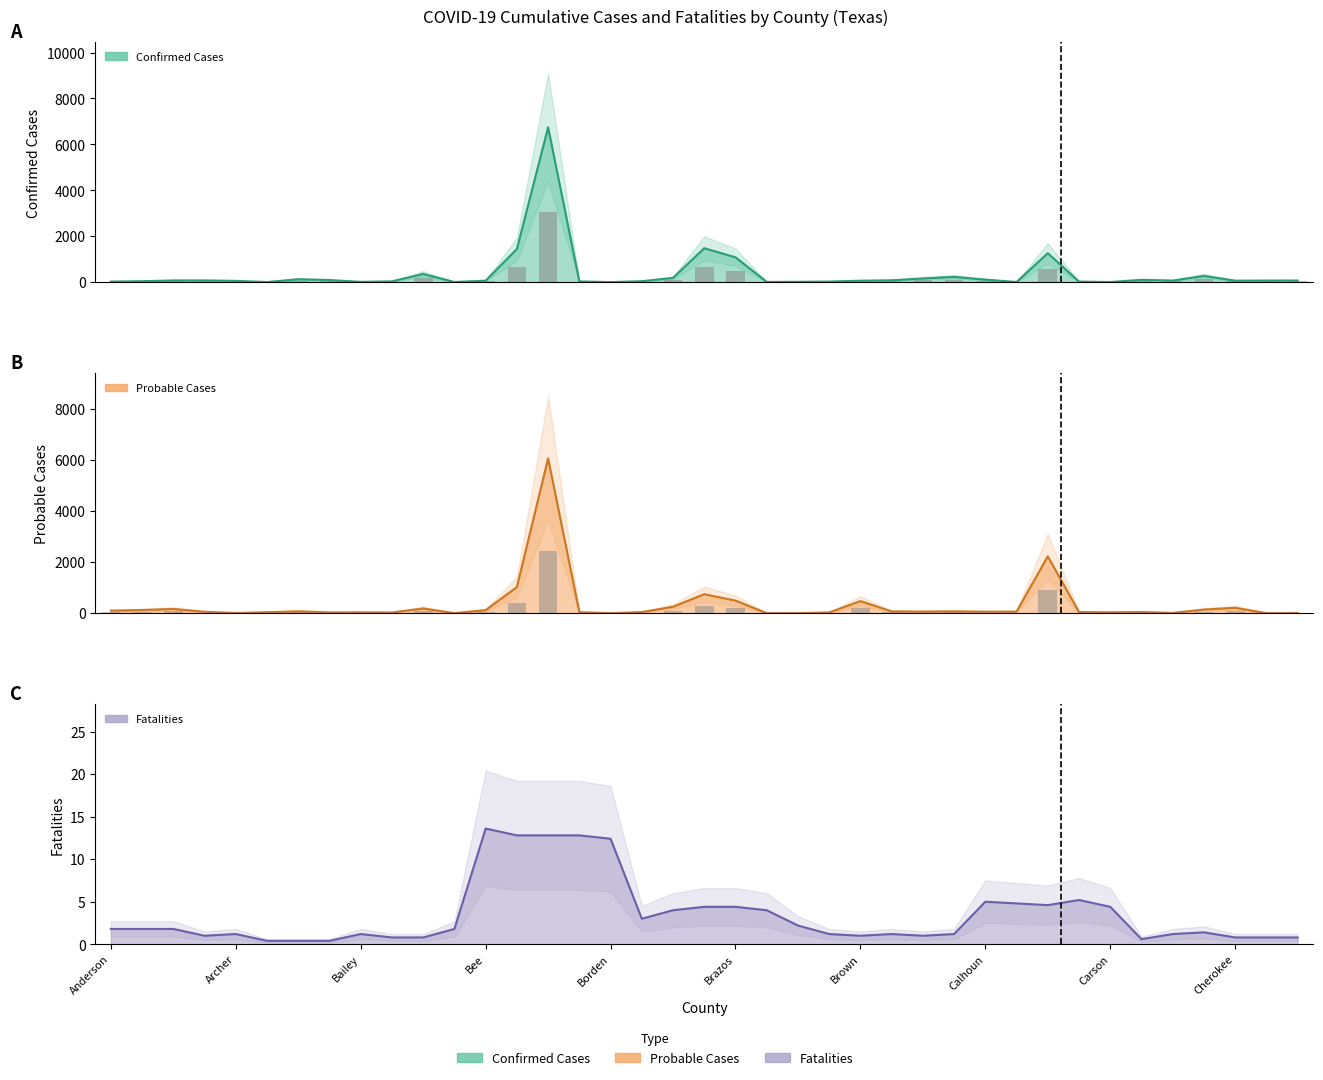

Does the chart contain any negative values?

No